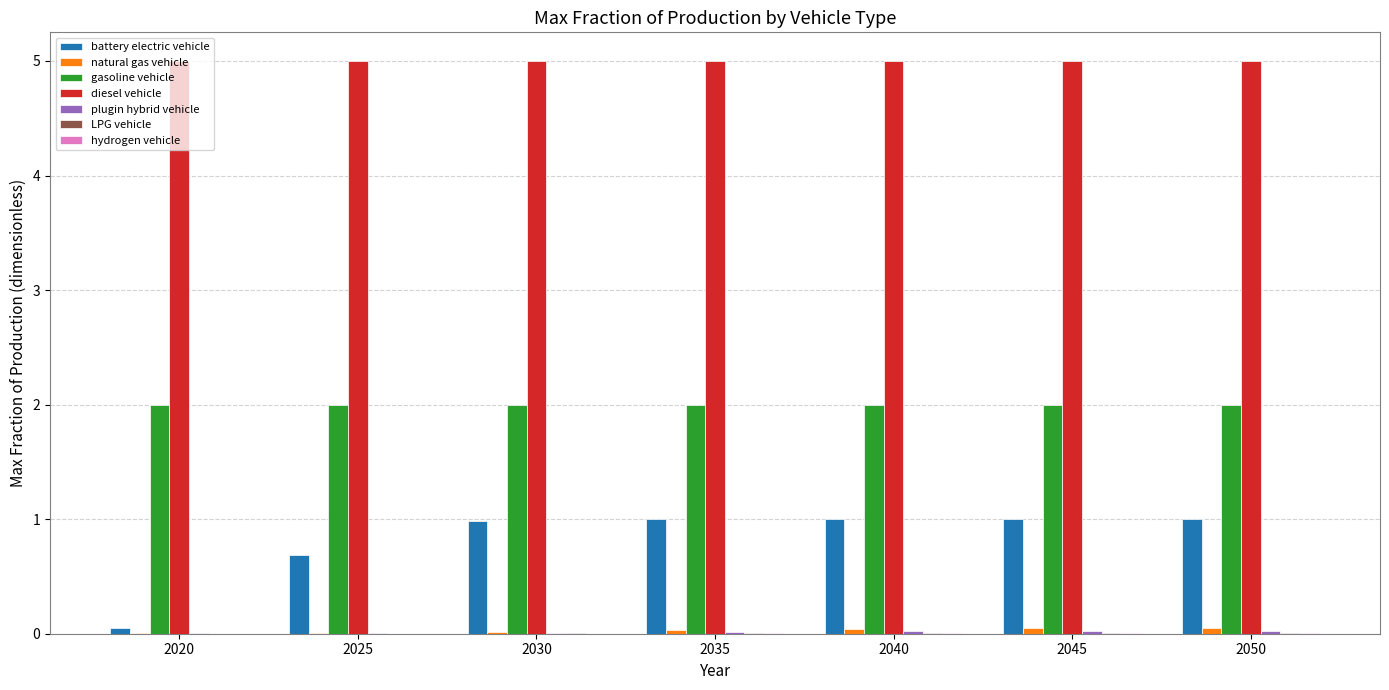

Is it true that gasoline vehicle equals 2.0 at 2035?

True